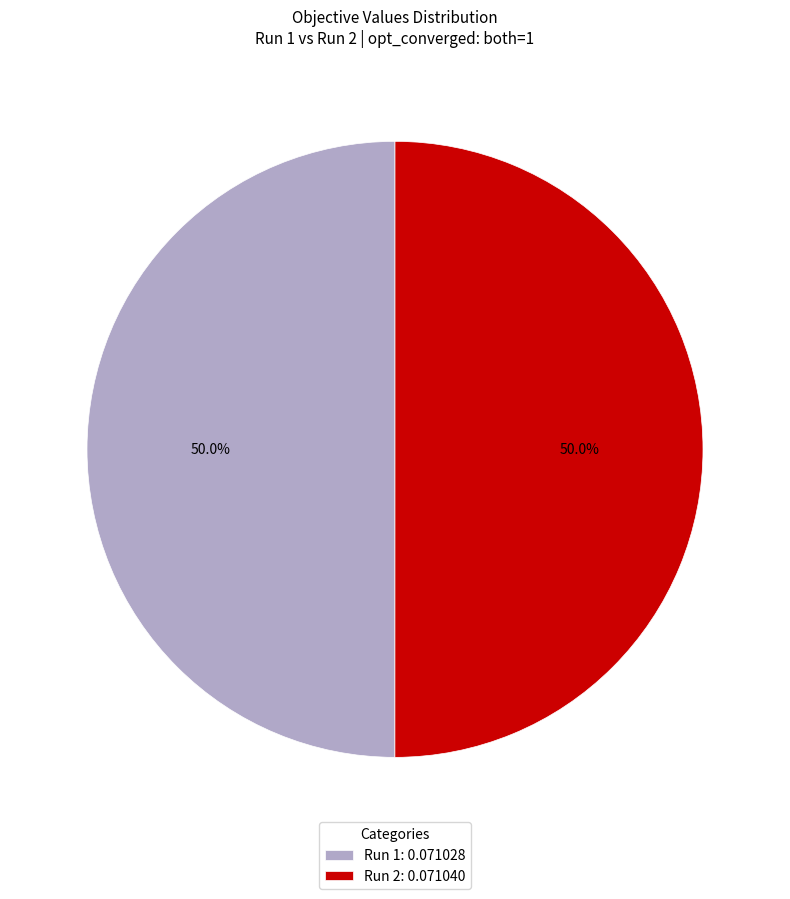

How many slices are in this pie chart?

2